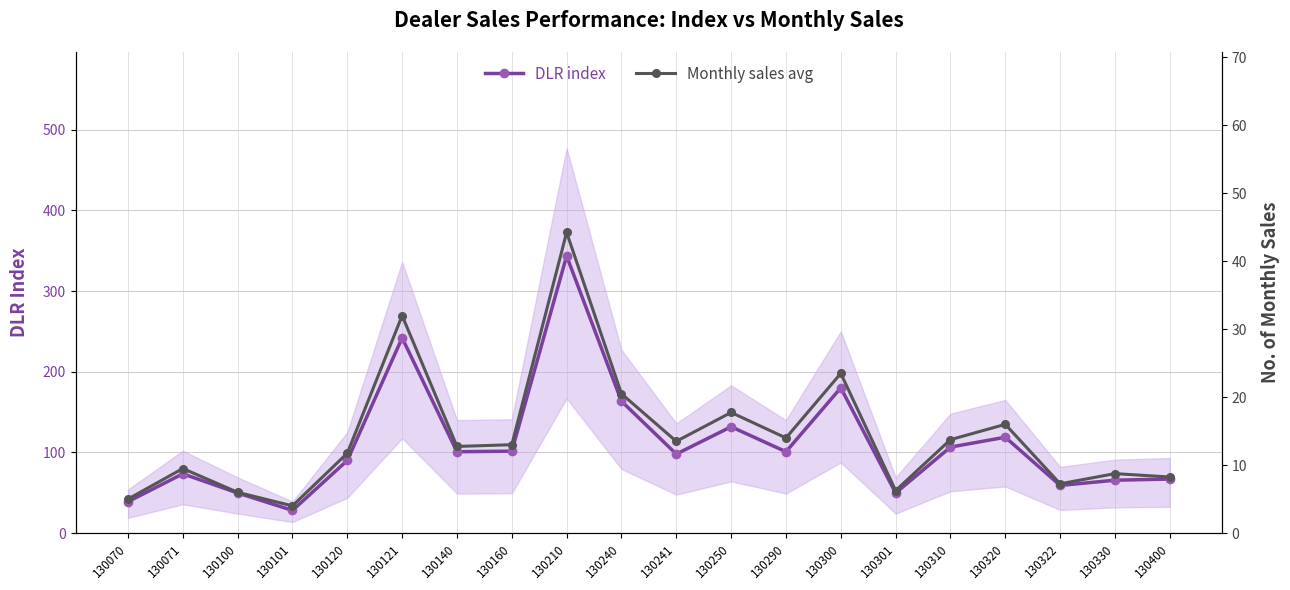

Is the value of Monthly sales avg at 130070 greater than the value of DLR index at 130301?

No